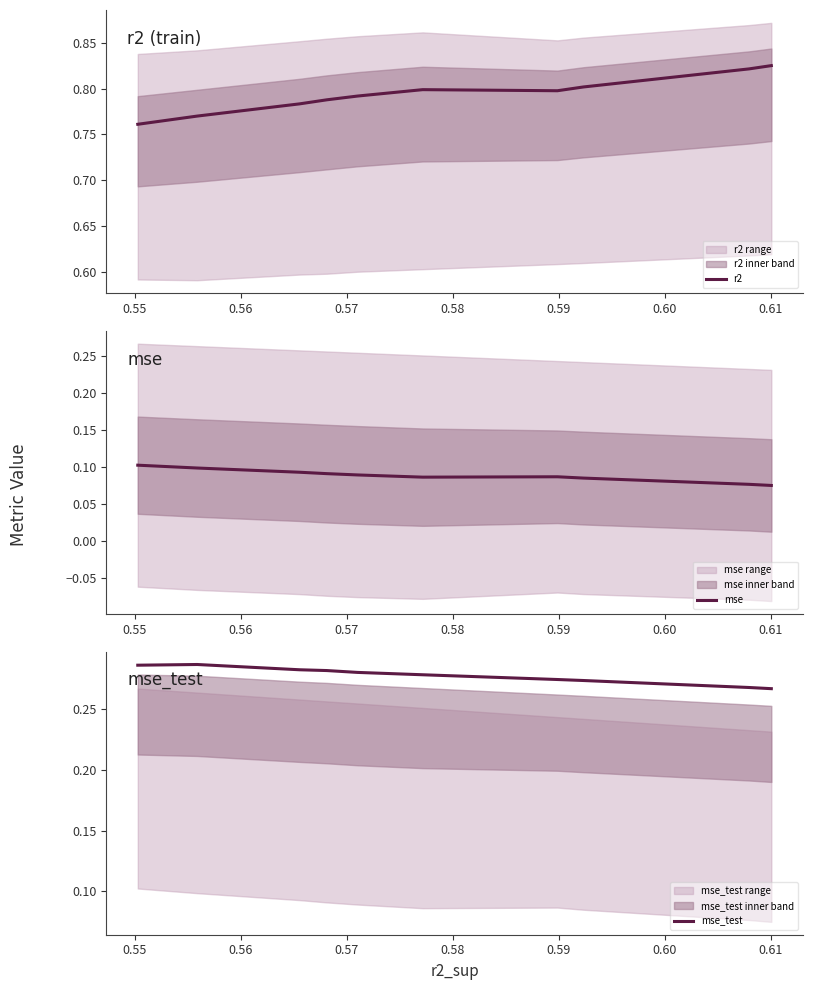

Rank the series at 0.59 from lowest to highest value.

mse, mse_test, r2